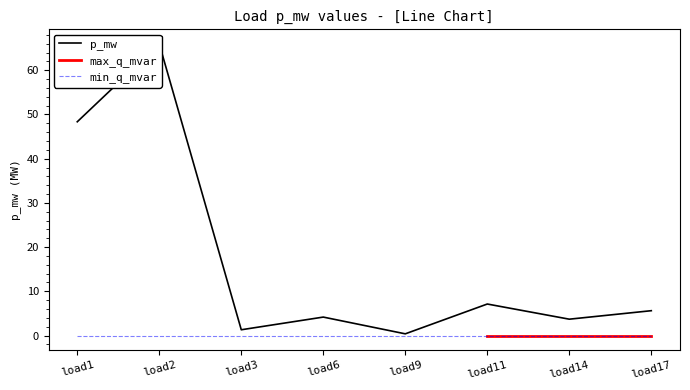

True or false: p_mw and max_q_mvar intersect in this chart.

False